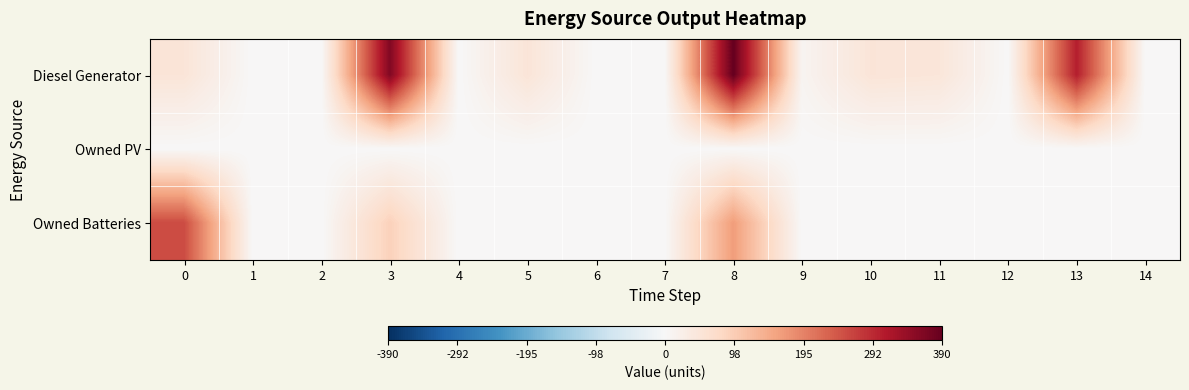

At which category is the sum across all series the highest?

8